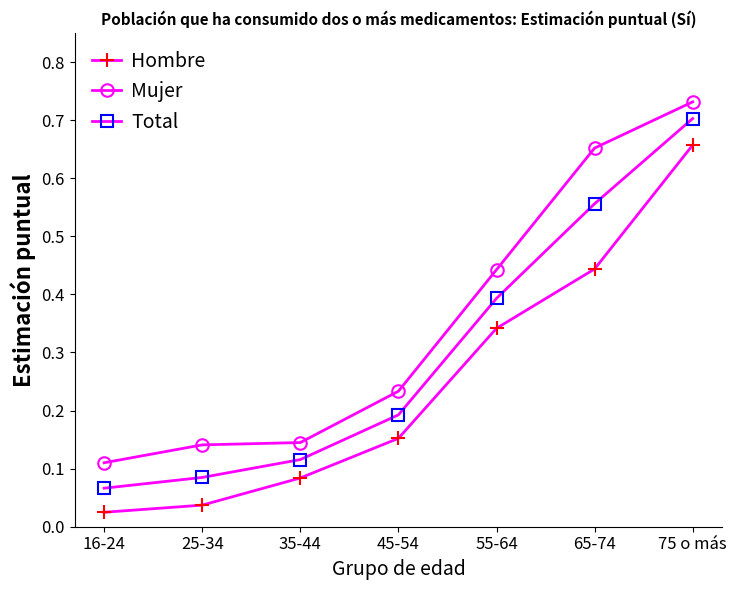

How many lines are shown in the chart?

3